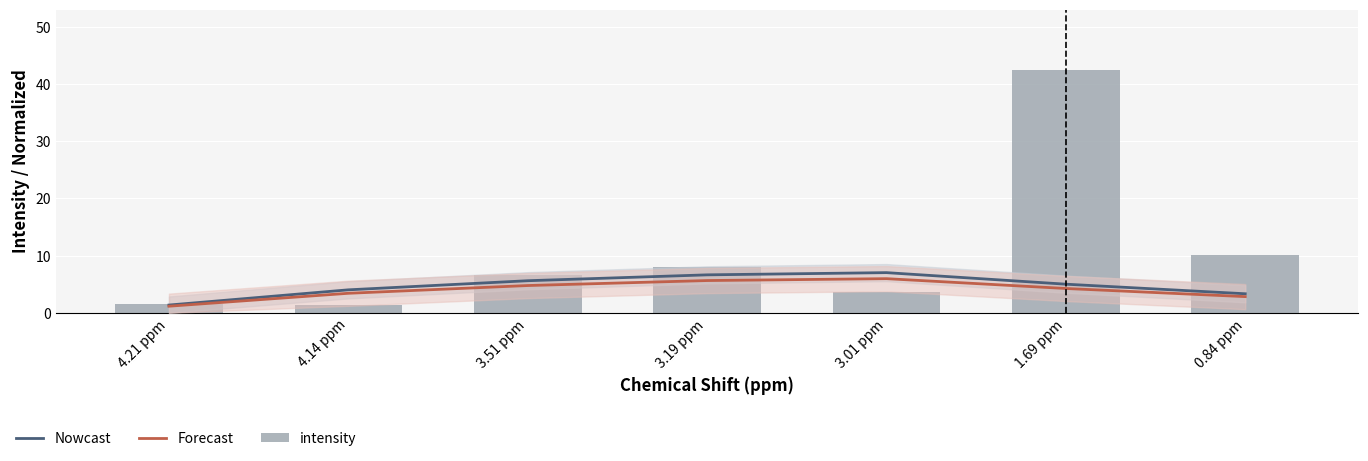

Which has a higher value, 4.21 ppm or 0.84 ppm?

0.84 ppm